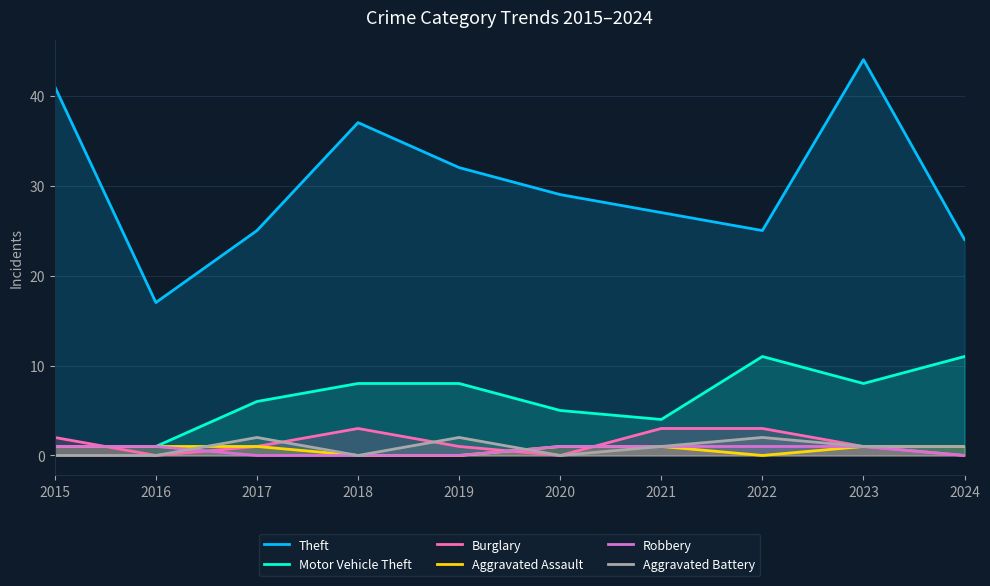

In Motor Vehicle Theft, how many points are lower than both neighbors (excluding endpoints)?

2